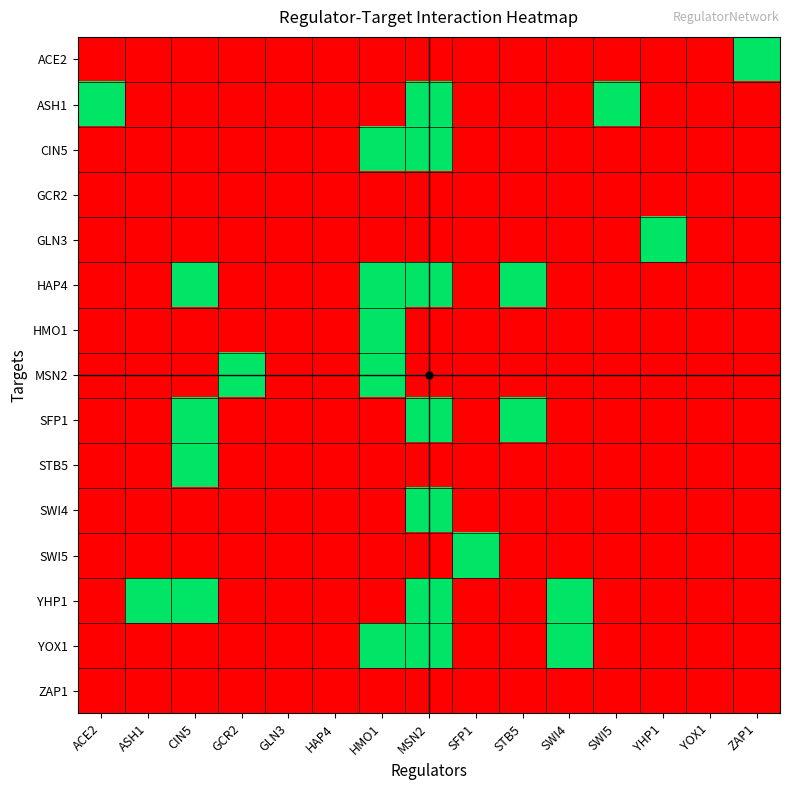

Reading left to right, extract all data points from this chart.

ACE2: ACE2=0	ASH1=0	CIN5=0	GCR2=0	GLN3=0	HAP4=0	HMO1=0	MSN2=0	SFP1=0	STB5=0	SWI4=0	SWI5=0	YHP1=0	YOX1=0	ZAP1=1
ASH1: ACE2=1	ASH1=0	CIN5=0	GCR2=0	GLN3=0	HAP4=0	HMO1=0	MSN2=1	SFP1=0	STB5=0	SWI4=0	SWI5=1	YHP1=0	YOX1=0	ZAP1=0
CIN5: ACE2=0	ASH1=0	CIN5=0	GCR2=0	GLN3=0	HAP4=0	HMO1=1	MSN2=1	SFP1=0	STB5=0	SWI4=0	SWI5=0	YHP1=0	YOX1=0	ZAP1=0
GCR2: ACE2=0	ASH1=0	CIN5=0	GCR2=0	GLN3=0	HAP4=0	HMO1=0	MSN2=0	SFP1=0	STB5=0	SWI4=0	SWI5=0	YHP1=0	YOX1=0	ZAP1=0
GLN3: ACE2=0	ASH1=0	CIN5=0	GCR2=0	GLN3=0	HAP4=0	HMO1=0	MSN2=0	SFP1=0	STB5=0	SWI4=0	SWI5=0	YHP1=1	YOX1=0	ZAP1=0
HAP4: ACE2=0	ASH1=0	CIN5=1	GCR2=0	GLN3=0	HAP4=0	HMO1=1	MSN2=1	SFP1=0	STB5=1	SWI4=0	SWI5=0	YHP1=0	YOX1=0	ZAP1=0
HMO1: ACE2=0	ASH1=0	CIN5=0	GCR2=0	GLN3=0	HAP4=0	HMO1=1	MSN2=0	SFP1=0	STB5=0	SWI4=0	SWI5=0	YHP1=0	YOX1=0	ZAP1=0
MSN2: ACE2=0	ASH1=0	CIN5=0	GCR2=1	GLN3=0	HAP4=0	HMO1=1	MSN2=0	SFP1=0	STB5=0	SWI4=0	SWI5=0	YHP1=0	YOX1=0	ZAP1=0
SFP1: ACE2=0	ASH1=0	CIN5=1	GCR2=0	GLN3=0	HAP4=0	HMO1=0	MSN2=1	SFP1=0	STB5=1	SWI4=0	SWI5=0	YHP1=0	YOX1=0	ZAP1=0
STB5: ACE2=0	ASH1=0	CIN5=1	GCR2=0	GLN3=0	HAP4=0	HMO1=0	MSN2=0	SFP1=0	STB5=0	SWI4=0	SWI5=0	YHP1=0	YOX1=0	ZAP1=0
SWI4: ACE2=0	ASH1=0	CIN5=0	GCR2=0	GLN3=0	HAP4=0	HMO1=0	MSN2=1	SFP1=0	STB5=0	SWI4=0	SWI5=0	YHP1=0	YOX1=0	ZAP1=0
SWI5: ACE2=0	ASH1=0	CIN5=0	GCR2=0	GLN3=0	HAP4=0	HMO1=0	MSN2=0	SFP1=1	STB5=0	SWI4=0	SWI5=0	YHP1=0	YOX1=0	ZAP1=0
YHP1: ACE2=0	ASH1=1	CIN5=1	GCR2=0	GLN3=0	HAP4=0	HMO1=0	MSN2=1	SFP1=0	STB5=0	SWI4=1	SWI5=0	YHP1=0	YOX1=0	ZAP1=0
YOX1: ACE2=0	ASH1=0	CIN5=0	GCR2=0	GLN3=0	HAP4=0	HMO1=1	MSN2=1	SFP1=0	STB5=0	SWI4=1	SWI5=0	YHP1=0	YOX1=0	ZAP1=0
ZAP1: ACE2=0	ASH1=0	CIN5=0	GCR2=0	GLN3=0	HAP4=0	HMO1=0	MSN2=0	SFP1=0	STB5=0	SWI4=0	SWI5=0	YHP1=0	YOX1=0	ZAP1=0